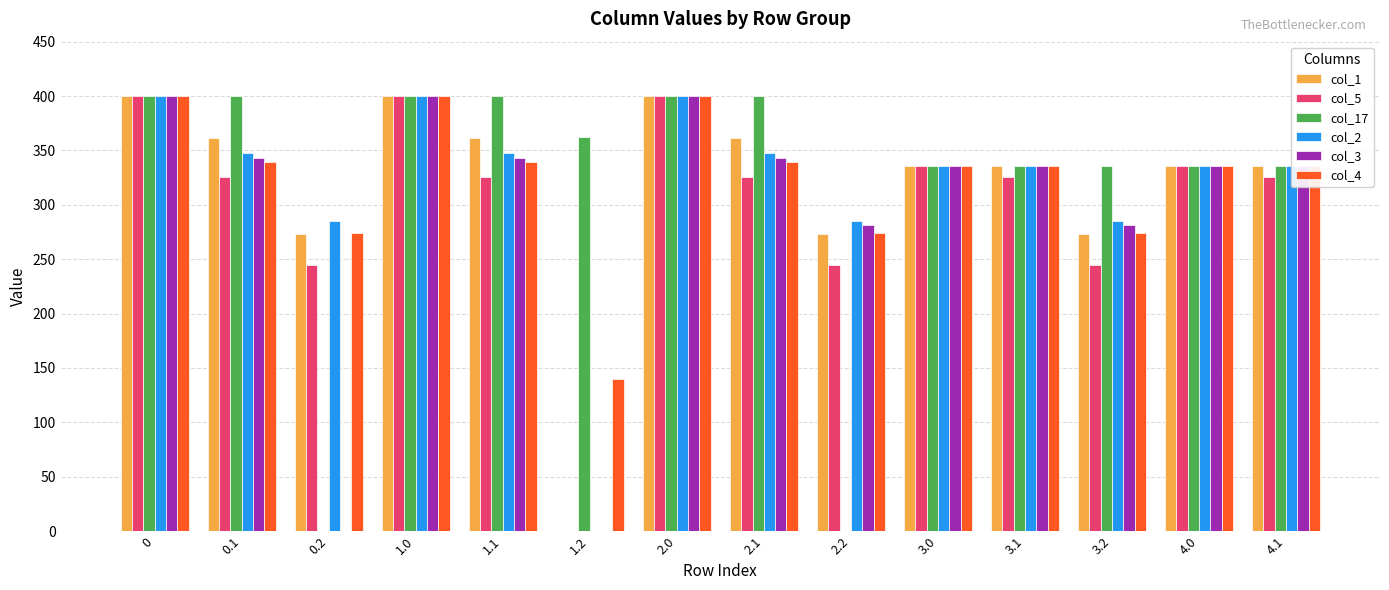

What is the sum of the col_5 values at 4.0 and 3.2?

581.0